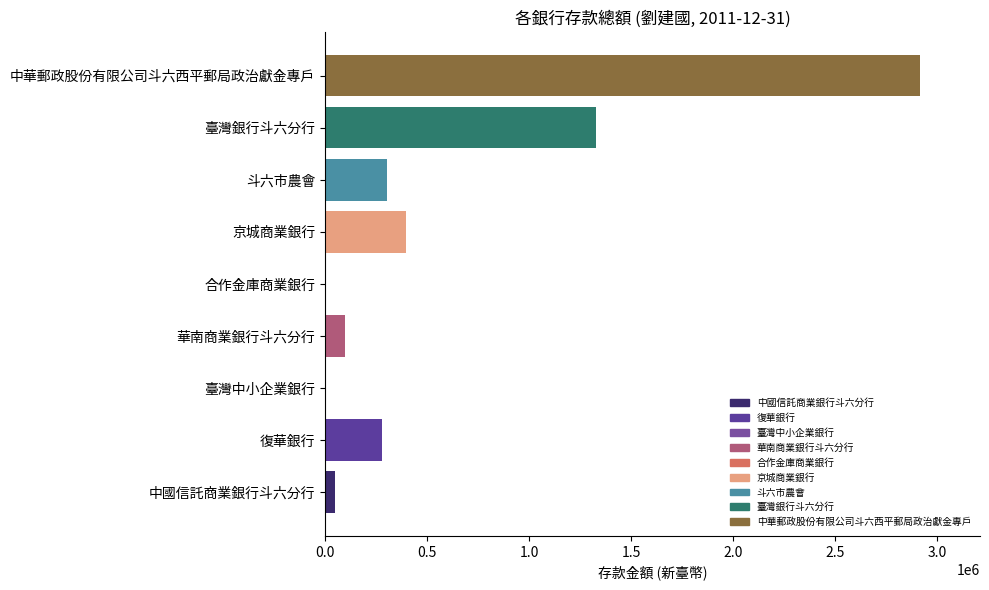

Count the number of data series in this chart.

1